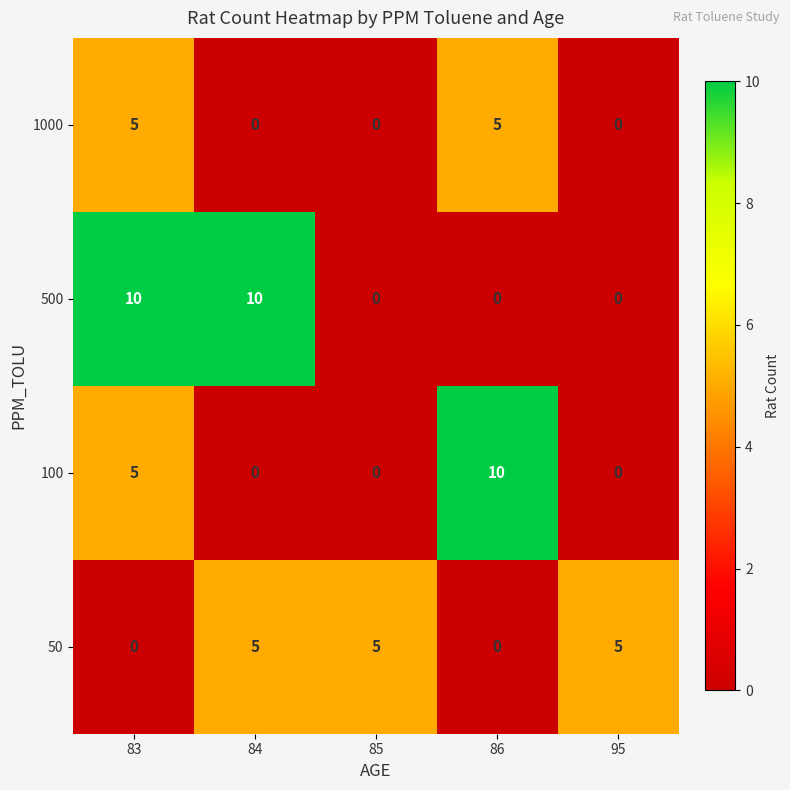

Is it true that 50 equals 5 at 85?

True